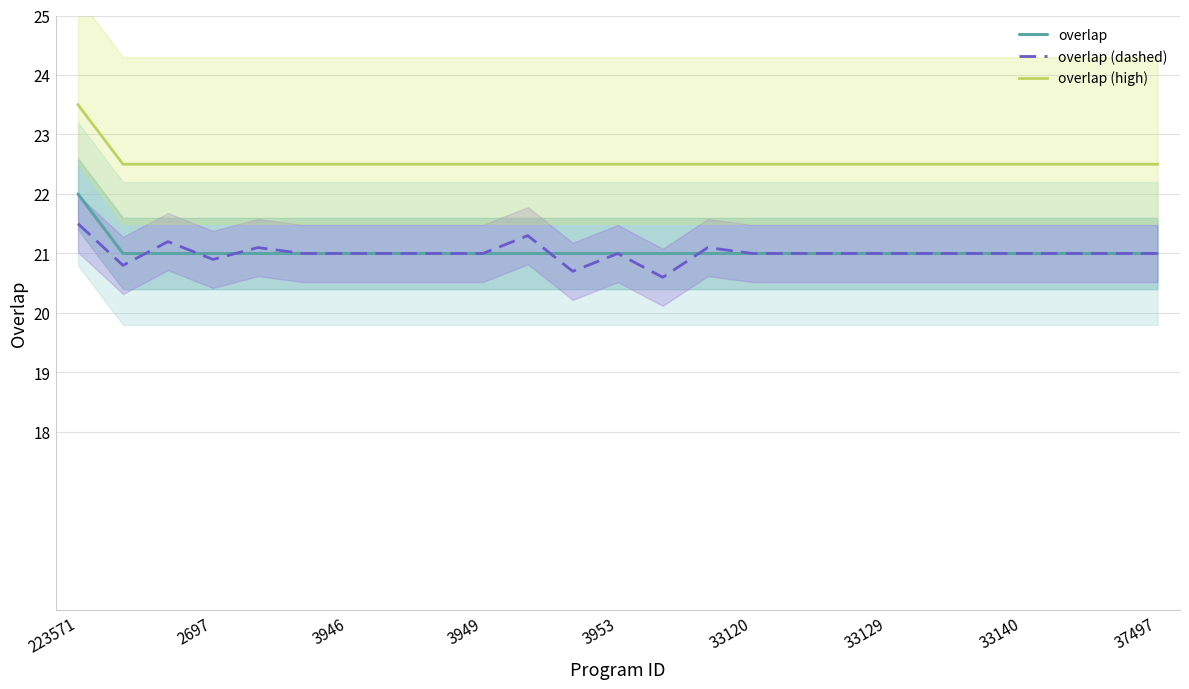

At how many categories does at least one series exceed 23?

1